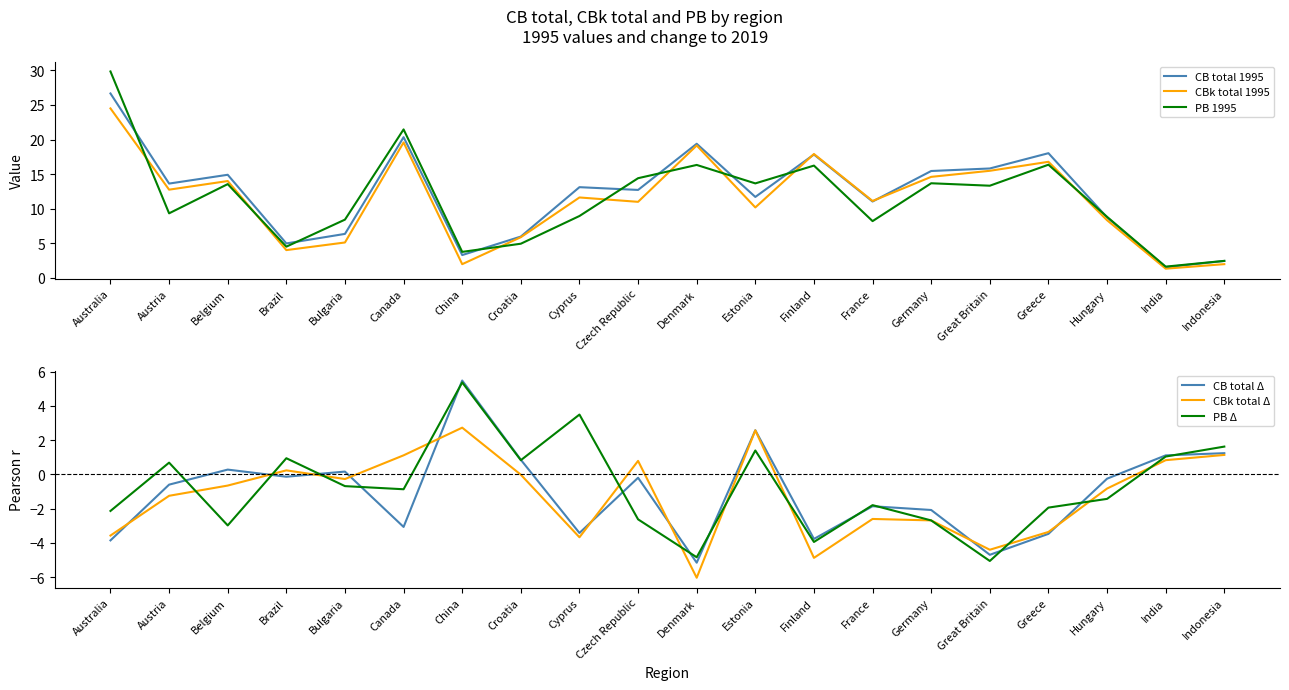

Rank the series at Bulgaria from highest to lowest value.

PB 1995, CB total 1995, CBk total 1995, CB total Δ, CBk total Δ, PB Δ